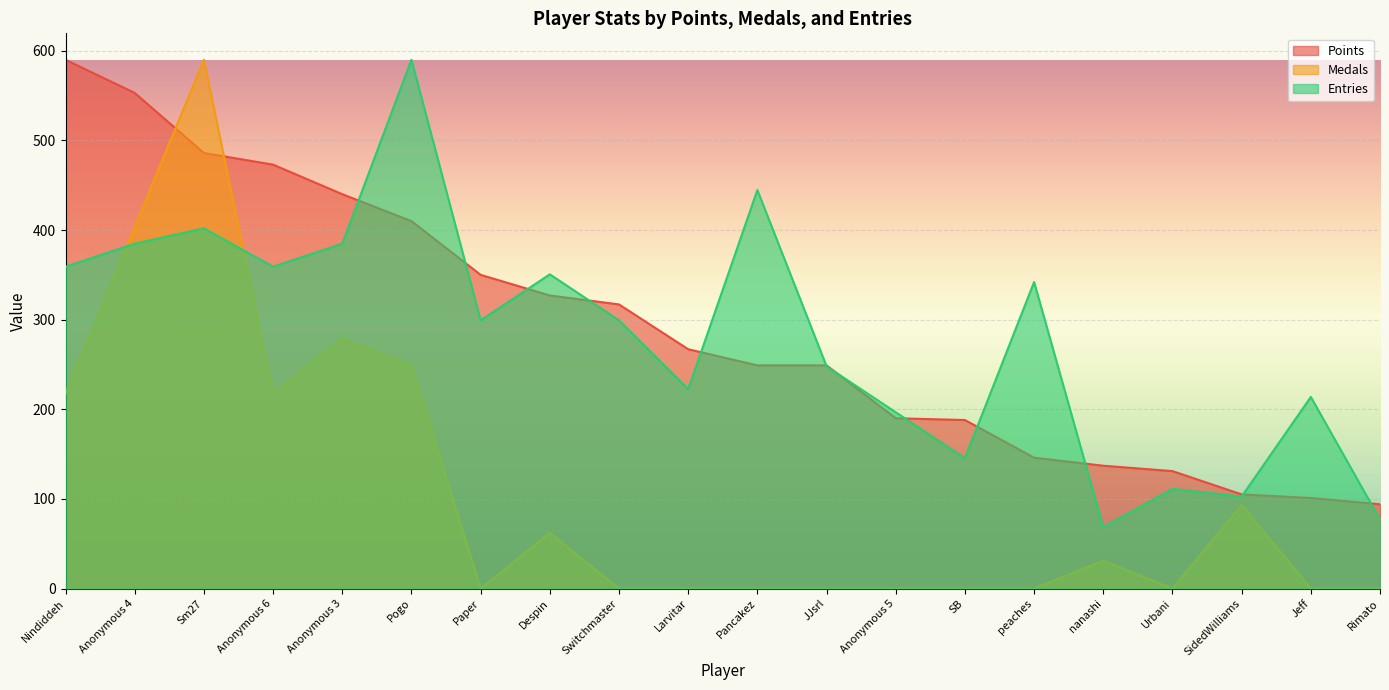

Does the chart display data point markers on the line(s)?

No